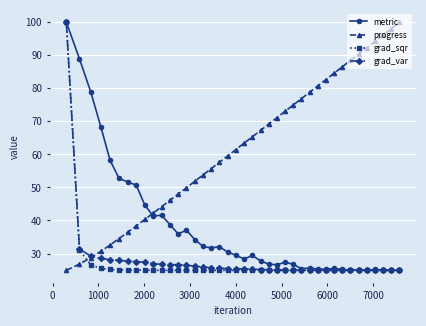

True or false: metric has more than 2 interior local peaks.

True